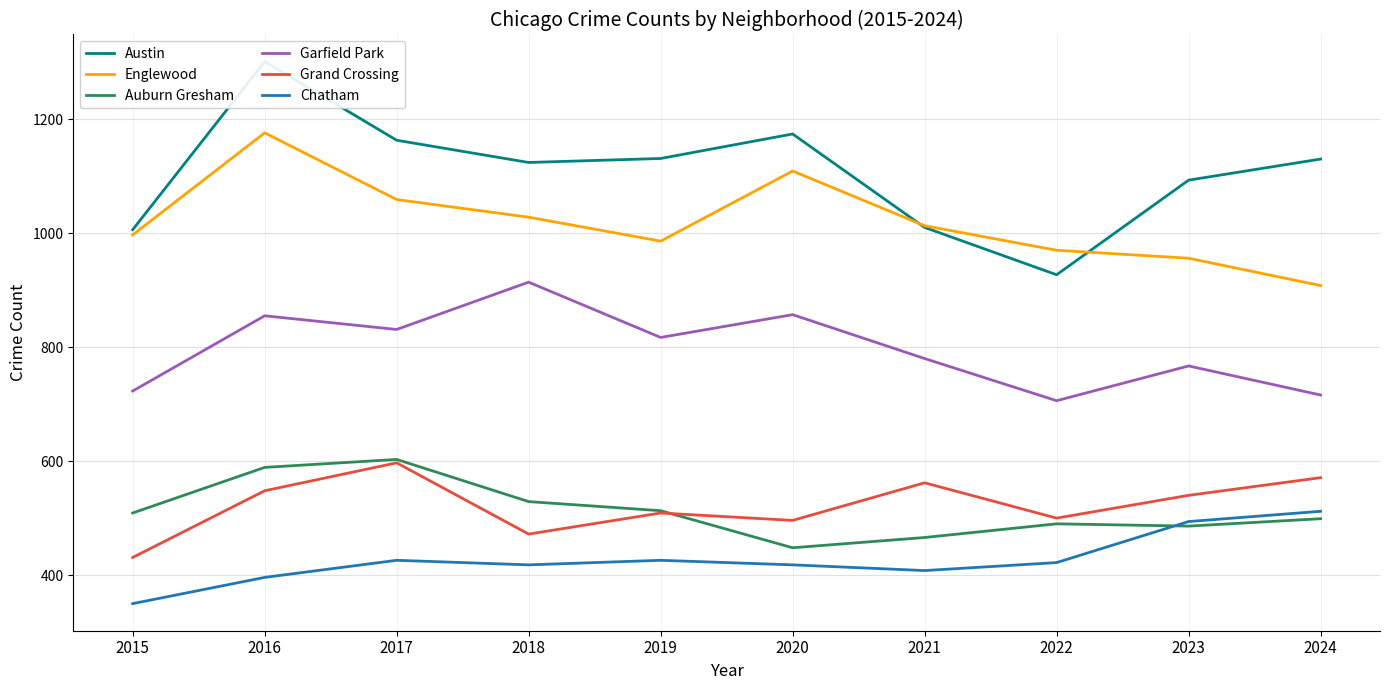

What is the maximum value for Auburn Gresham?

603